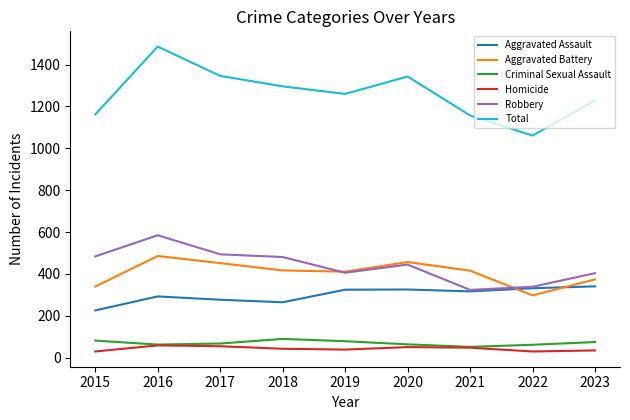

At which label does Robbery reach its peak?

2016